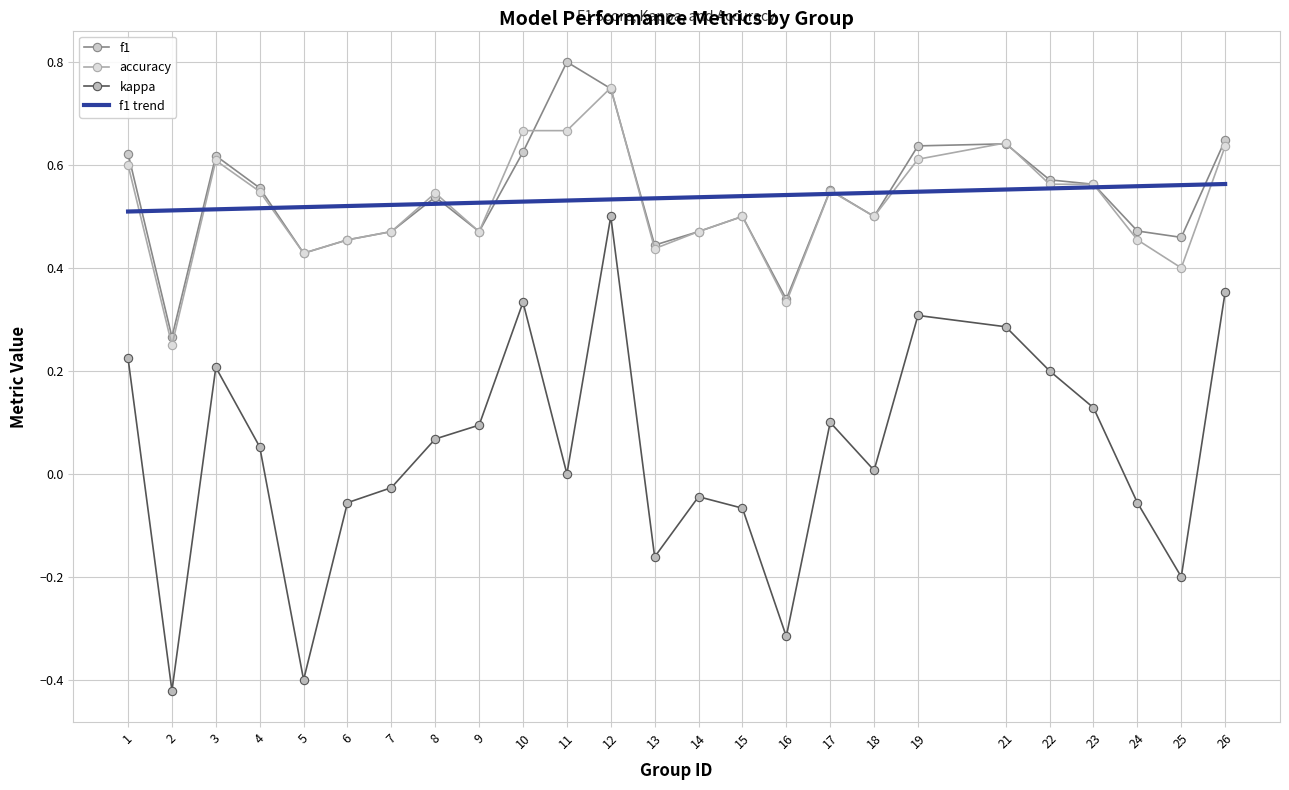

Reading left to right, transcribe all the data shown in this chart.

kappa: 1=0.2	2=-0.4	3=0.2	4=0.1	5=-0.4	6=-0.1	7=-0.0	8=0.1	9=0.1	10=0.3	11=0.0	12=0.5	13=-0.2	14=-0.0	15=-0.1	16=-0.3	17=0.1	18=0.0	19=0.3	21=0.3	22=0.2	23=0.1	24=-0.1	25=-0.2	26=0.4
f1: 1=0.6	2=0.3	3=0.6	4=0.6	5=0.4	6=0.5	7=0.5	8=0.5	9=0.5	10=0.6	11=0.8	12=0.7	13=0.4	14=0.5	15=0.5	16=0.3	17=0.6	18=0.5	19=0.6	21=0.6	22=0.6	23=0.6	24=0.5	25=0.5	26=0.6
accuracy: 1=0.6	2=0.2	3=0.6	4=0.5	5=0.4	6=0.5	7=0.5	8=0.5	9=0.5	10=0.7	11=0.7	12=0.8	13=0.4	14=0.5	15=0.5	16=0.3	17=0.6	18=0.5	19=0.6	21=0.6	22=0.6	23=0.6	24=0.5	25=0.4	26=0.6